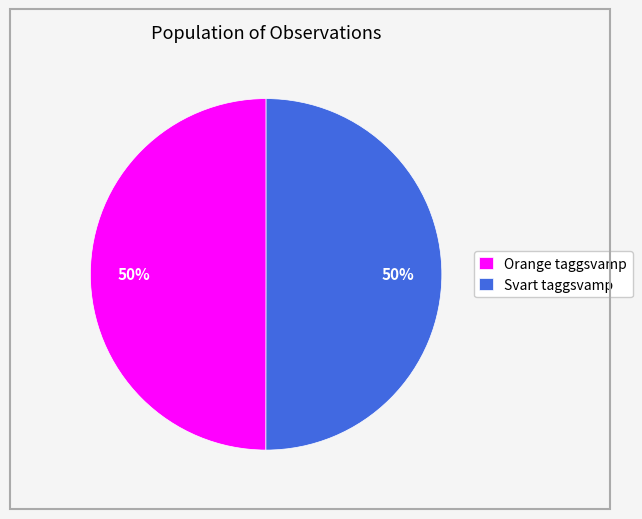

Combined, do Svart taggsvamp and Orange taggsvamp account for over 50%?

Yes